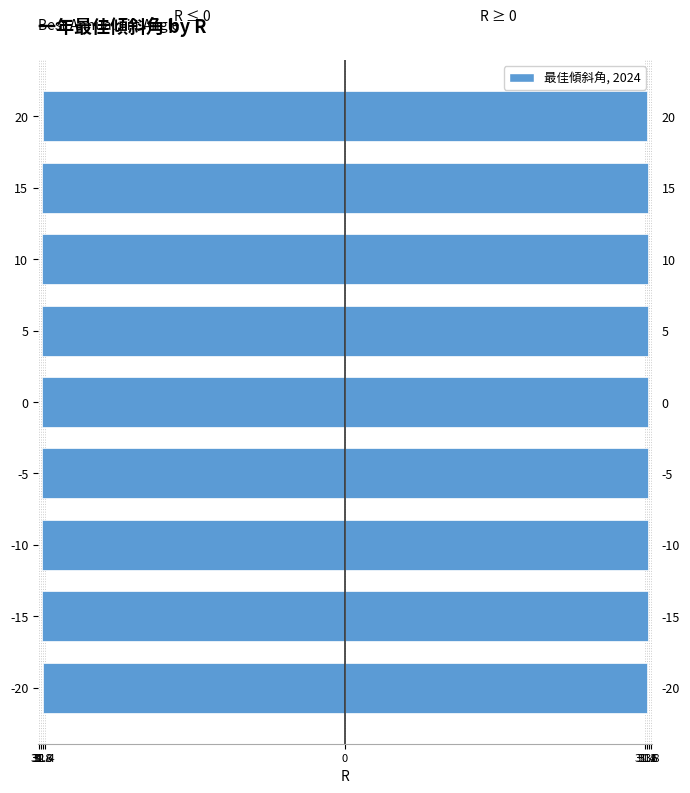

The value of Left (R≤0) at 10 is -53.7. True or false?

False